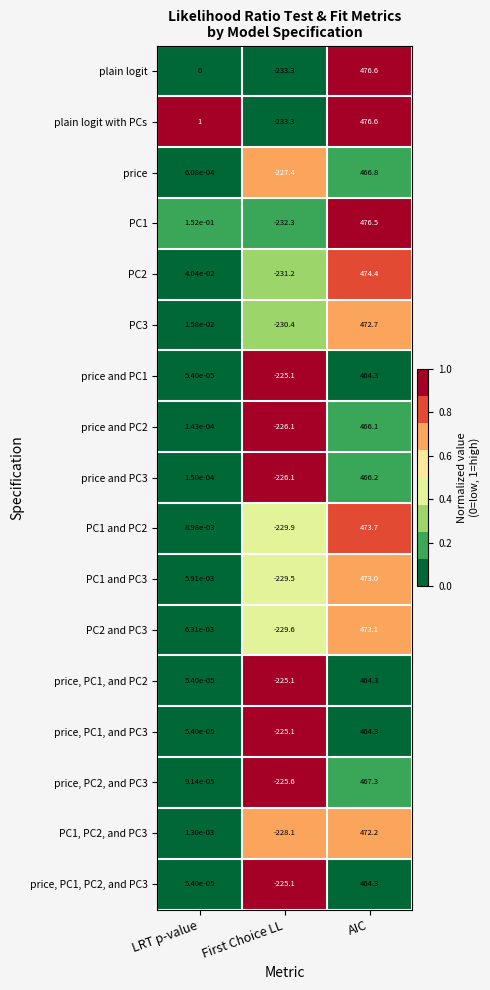

What is the greatest value displayed?

476.6